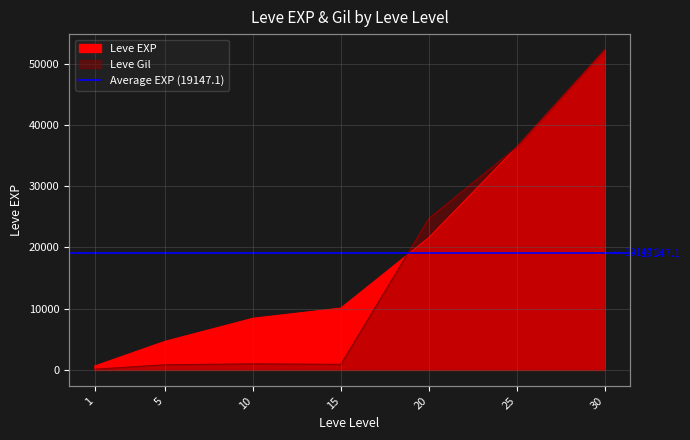

Which series has the largest total across all categories?

Leve EXP